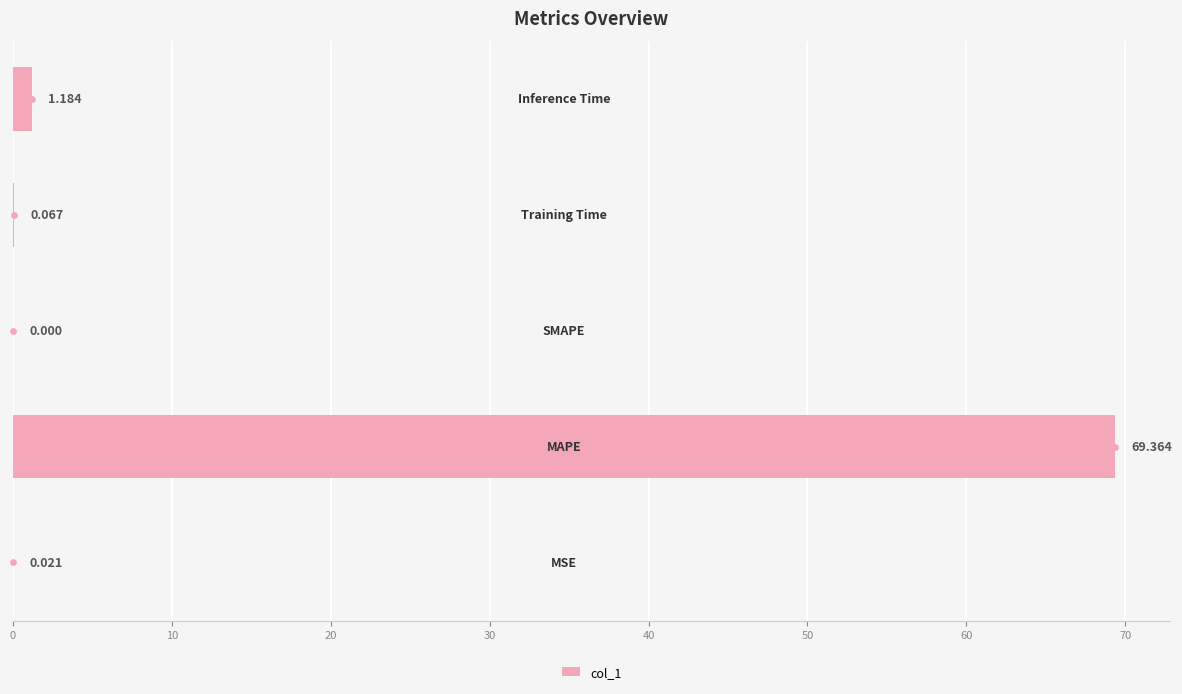

Between 20 and 40, which is larger?

40